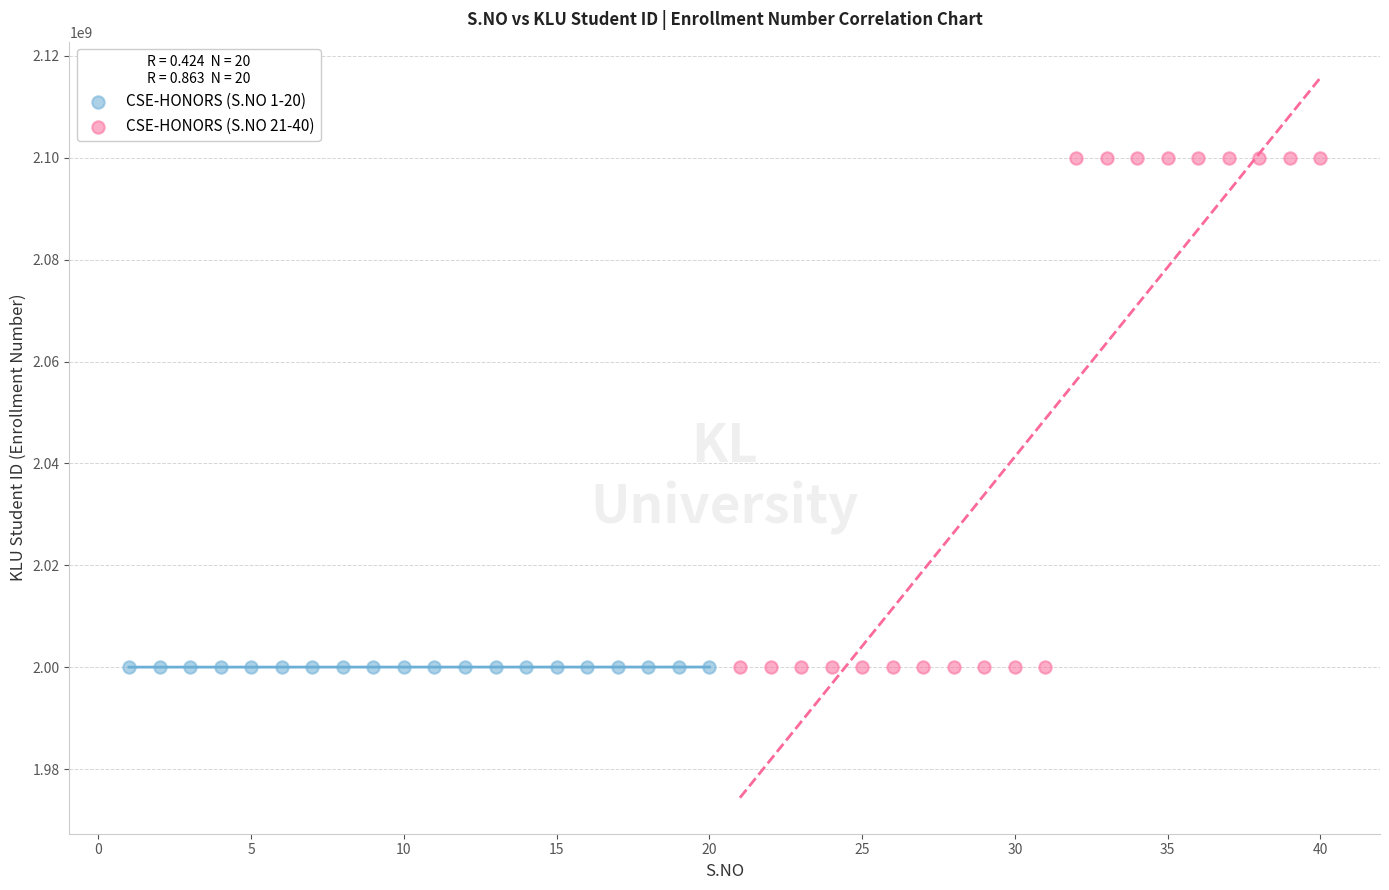

Which series contains the highest Y value?

CSE-HONORS (S.NO 21-40)